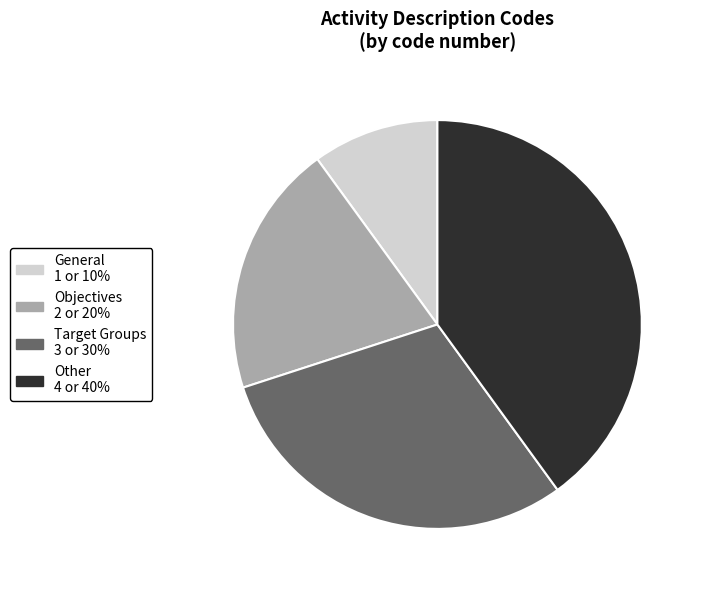

What is the largest slice in the pie chart?

Other